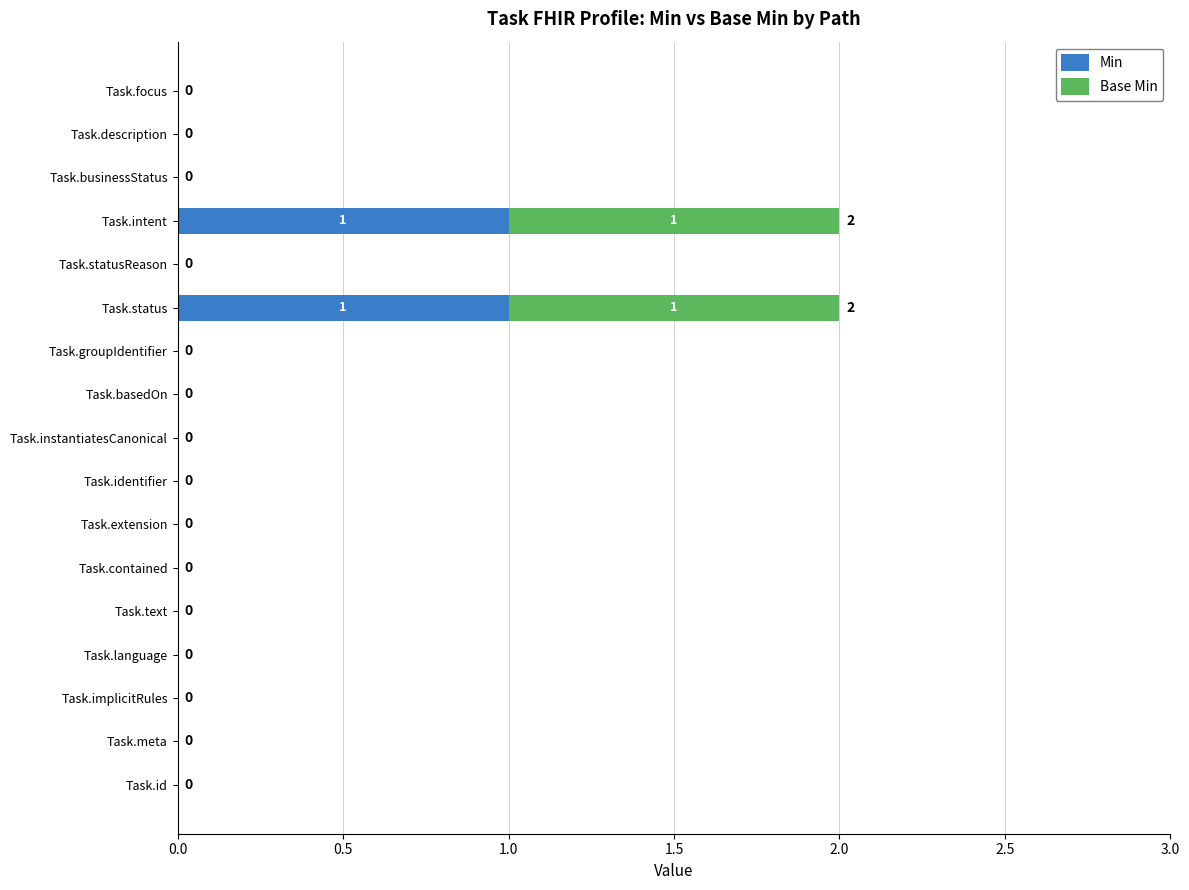

Is it true that Min equals 0 at Task.instantiatesCanonical?

True